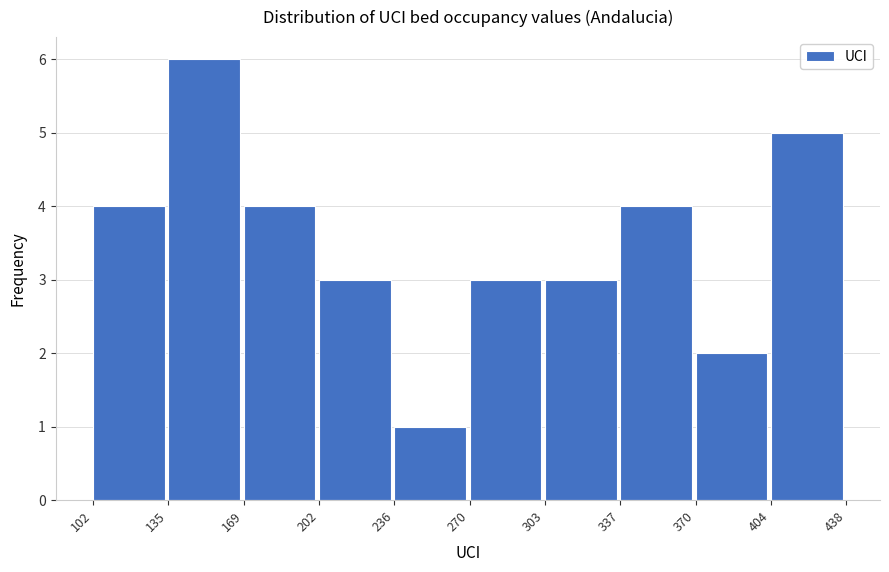

How tall is the bar that spans 102 to 135 on the x-axis? The values are not printed on the chart, so give them approximately, as read against the axis.

4